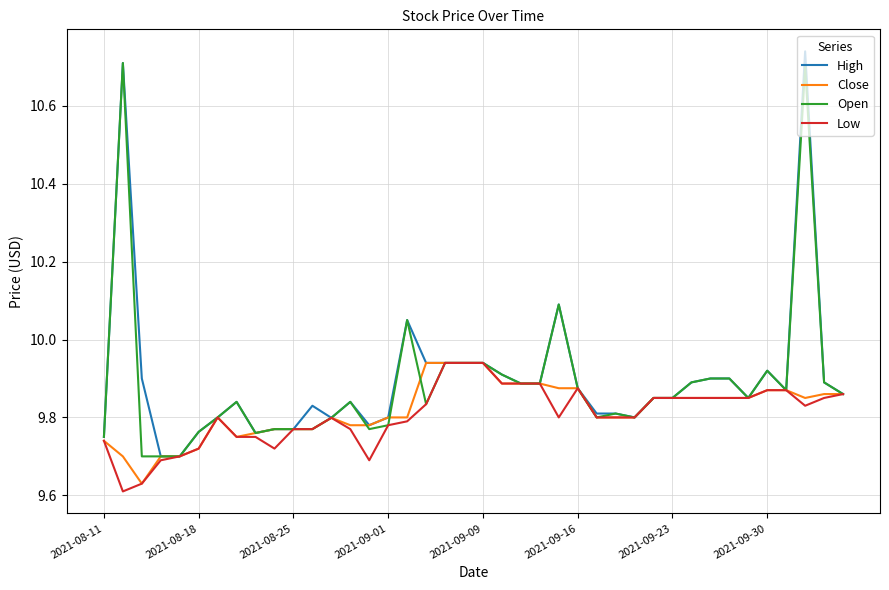

Reading left to right, list all the values displayed in this chart.

High: 9.8	10.7	9.9	9.7	9.7	9.8	9.8	9.8	9.8	9.8	9.8	9.8	9.8	9.8	9.8	9.8	10.1	9.9	9.9	9.9	9.9	9.9	9.9	9.9	10.1	9.9	9.8	9.8	9.8	9.9	9.9	9.9	9.9	9.9	9.9	9.9	9.9	10.7	9.9	9.9
Close: 9.7	9.7	9.6	9.7	9.7	9.7	9.8	9.8	9.8	9.8	9.8	9.8	9.8	9.8	9.8	9.8	9.8	9.9	9.9	9.9	9.9	9.9	9.9	9.9	9.9	9.9	9.8	9.8	9.8	9.9	9.9	9.9	9.9	9.9	9.9	9.9	9.9	9.9	9.9	9.9
Open: 9.8	10.7	9.7	9.7	9.7	9.8	9.8	9.8	9.8	9.8	9.8	9.8	9.8	9.8	9.8	9.8	10.1	9.8	9.9	9.9	9.9	9.9	9.9	9.9	10.1	9.9	9.8	9.8	9.8	9.9	9.9	9.9	9.9	9.9	9.9	9.9	9.9	10.7	9.9	9.9
Low: 9.7	9.6	9.6	9.7	9.7	9.7	9.8	9.8	9.8	9.7	9.8	9.8	9.8	9.8	9.7	9.8	9.8	9.8	9.9	9.9	9.9	9.9	9.9	9.9	9.8	9.9	9.8	9.8	9.8	9.9	9.9	9.9	9.9	9.9	9.9	9.9	9.9	9.8	9.9	9.9